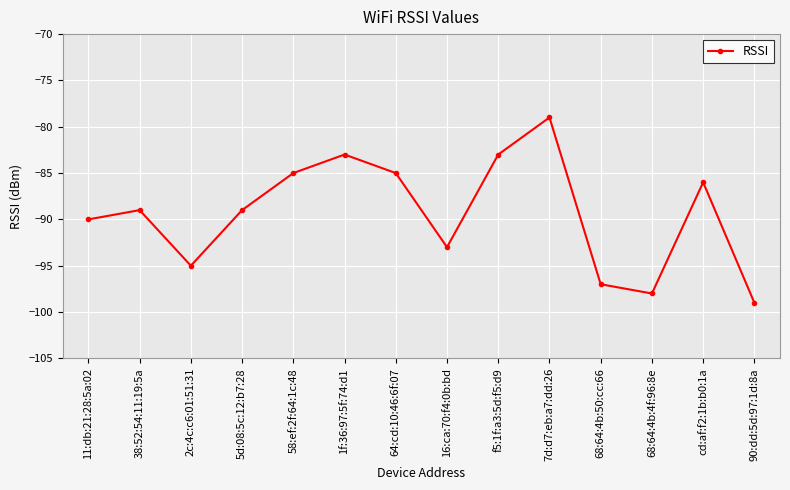

Is it true that the value at 2c:4c:c6:01:51:31 is -95?

True